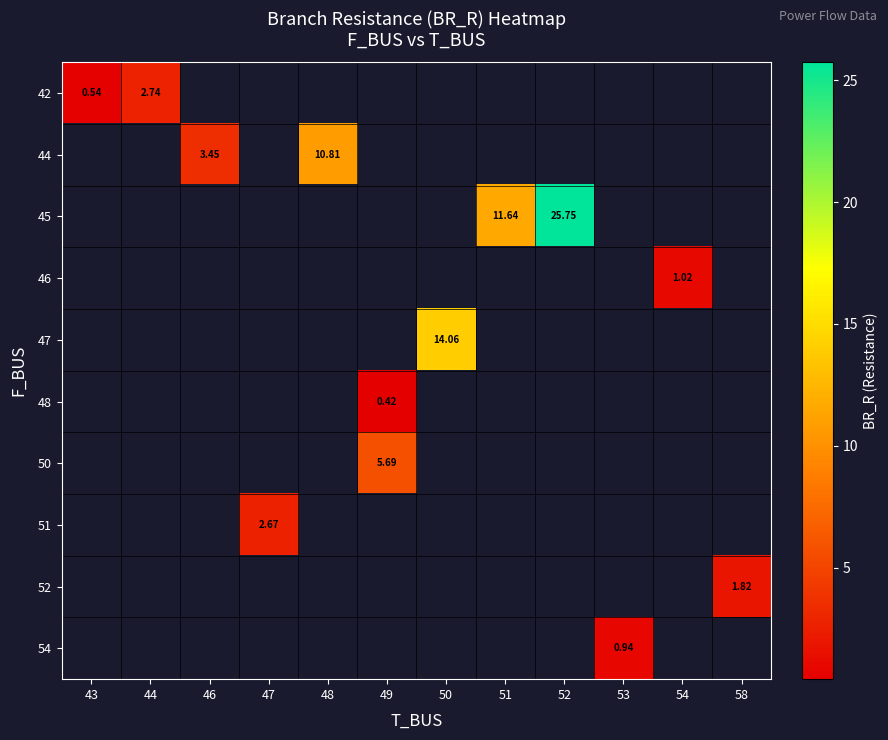

How many data points does each series have?

12